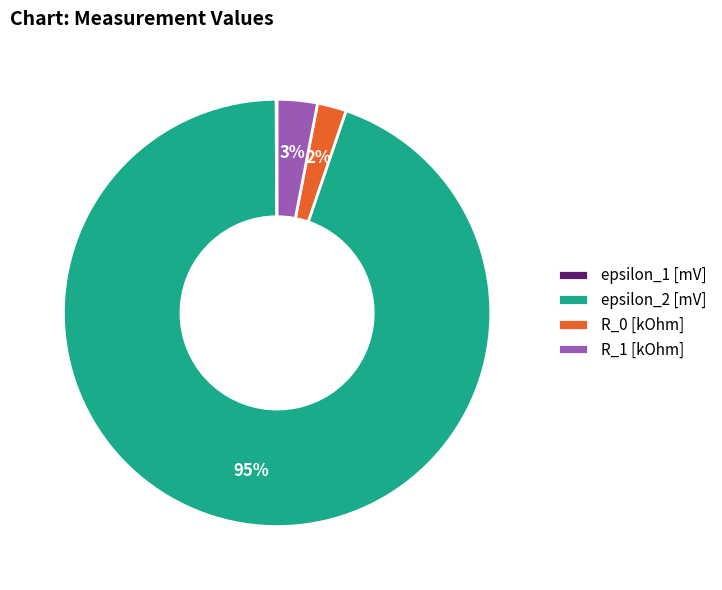

Which has a higher value, epsilon_2 [mV] or R_1 [kOhm]?

epsilon_2 [mV]